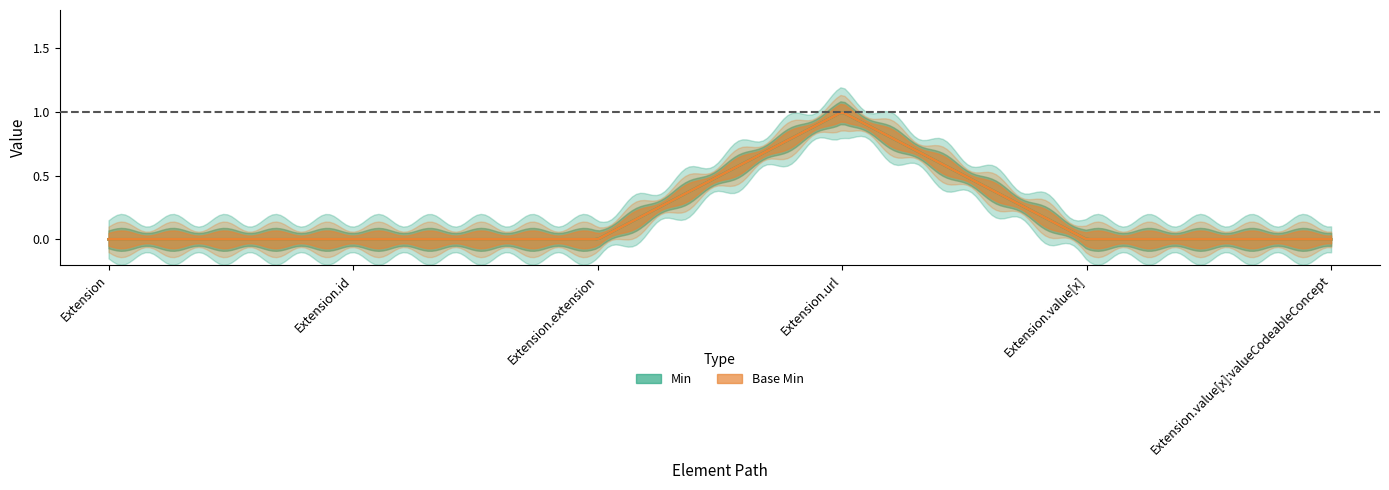

Between Extension.id and Extension.extension, which series saw the biggest shift?

Min